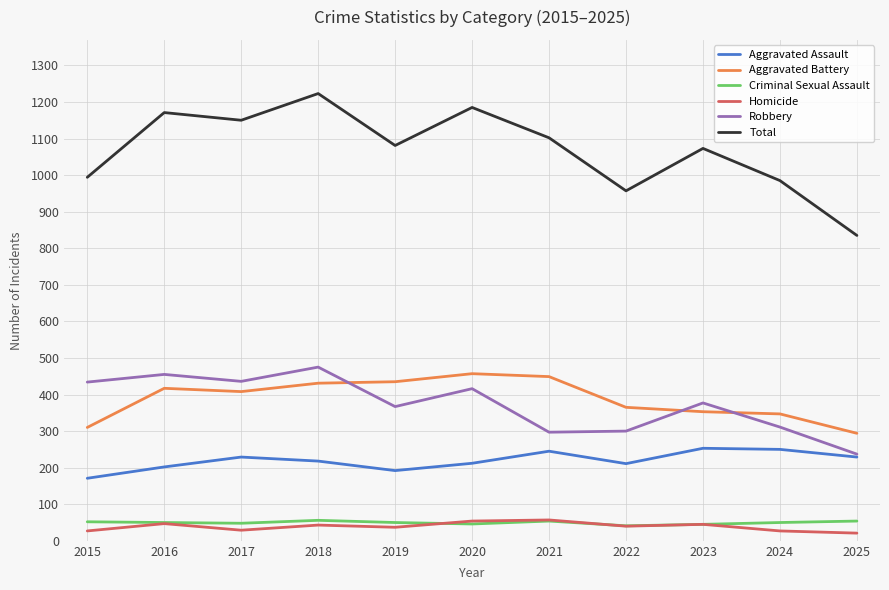

The value of Total at 2017 is 1150. True or false?

True